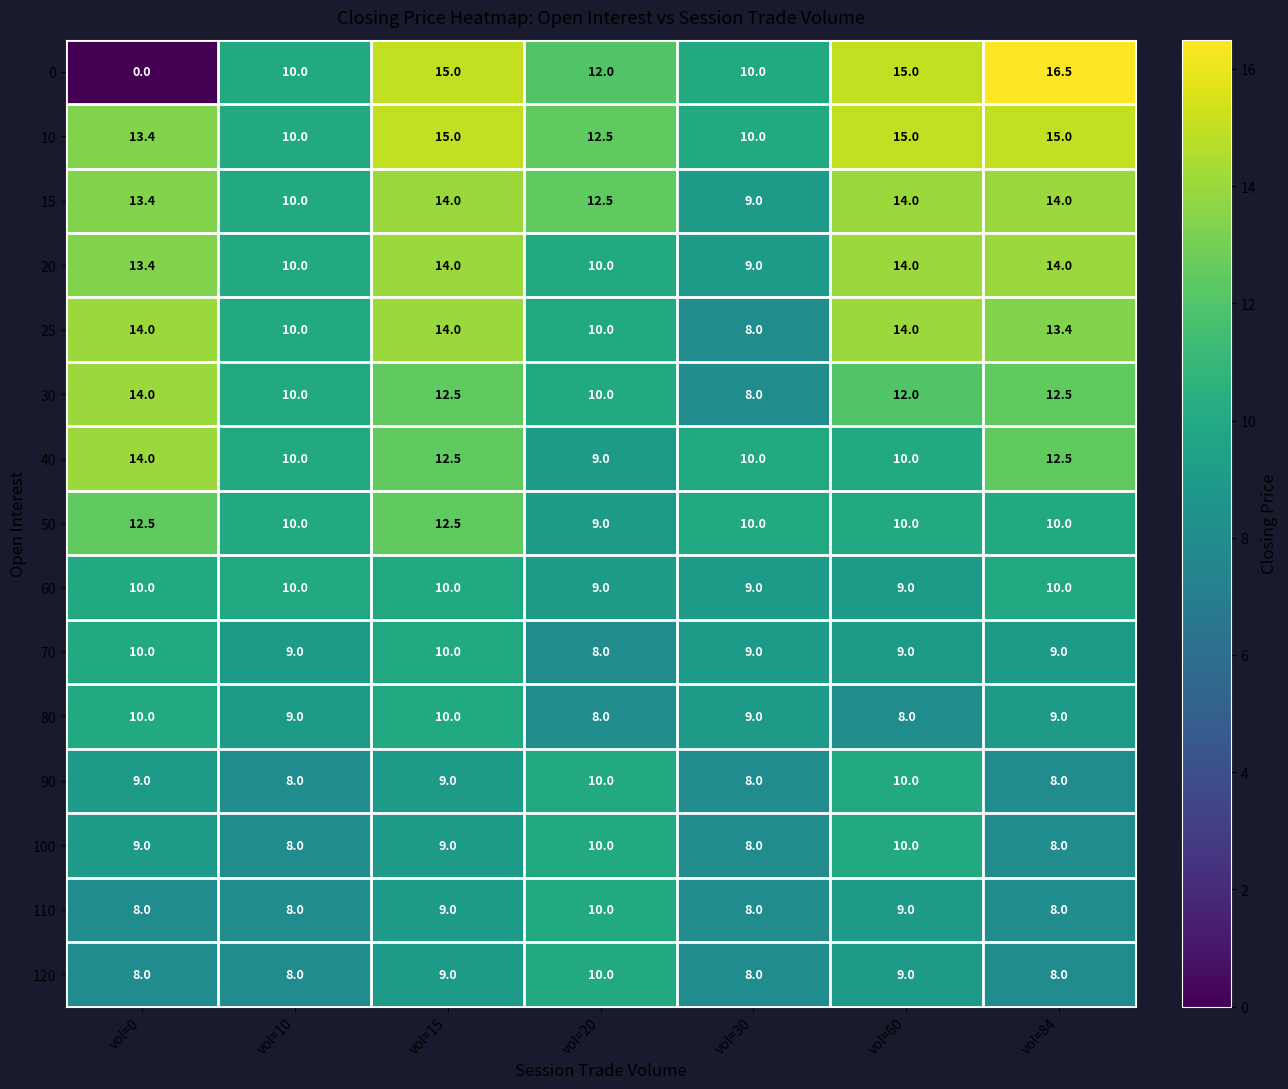

The value of 90 at vol=84 is 13.4. True or false?

False